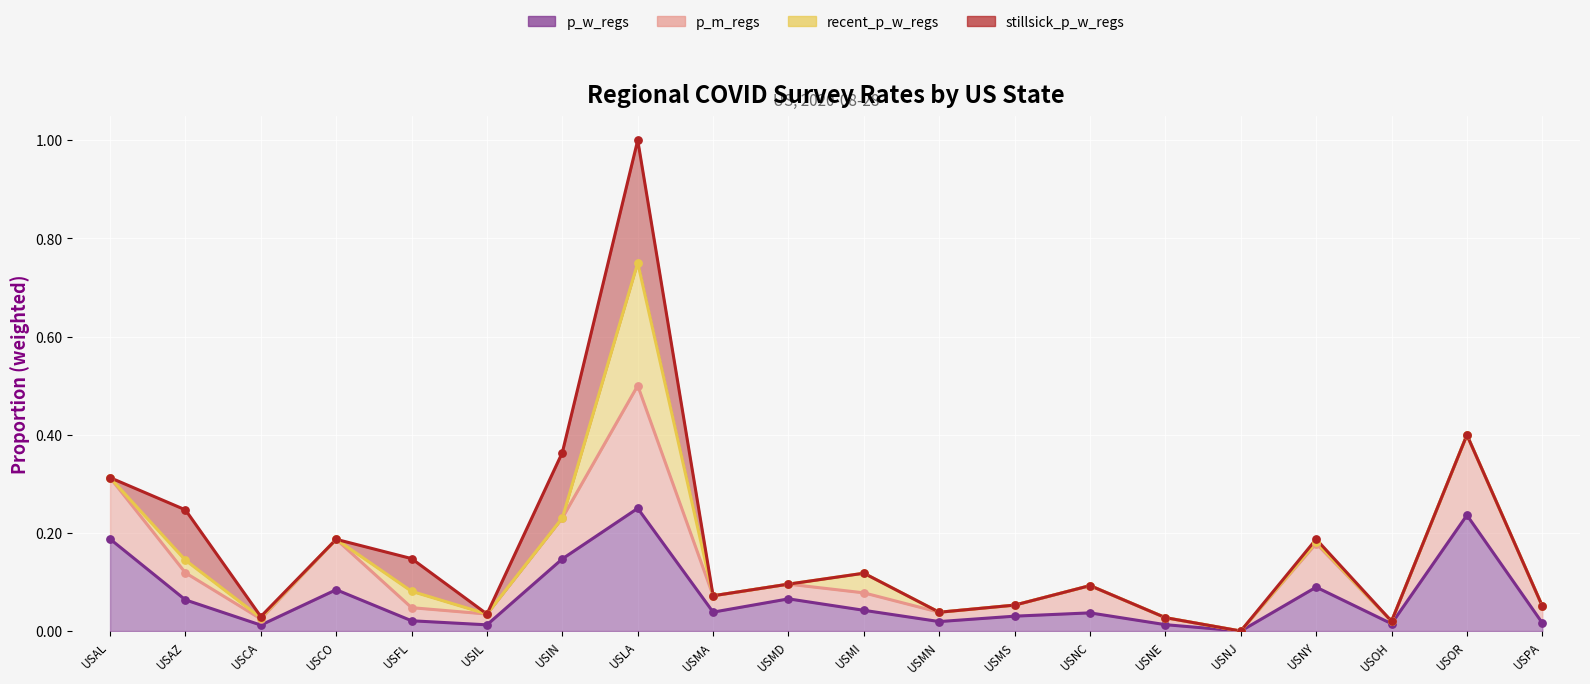

What is the total value across all series at USMS?

0.1